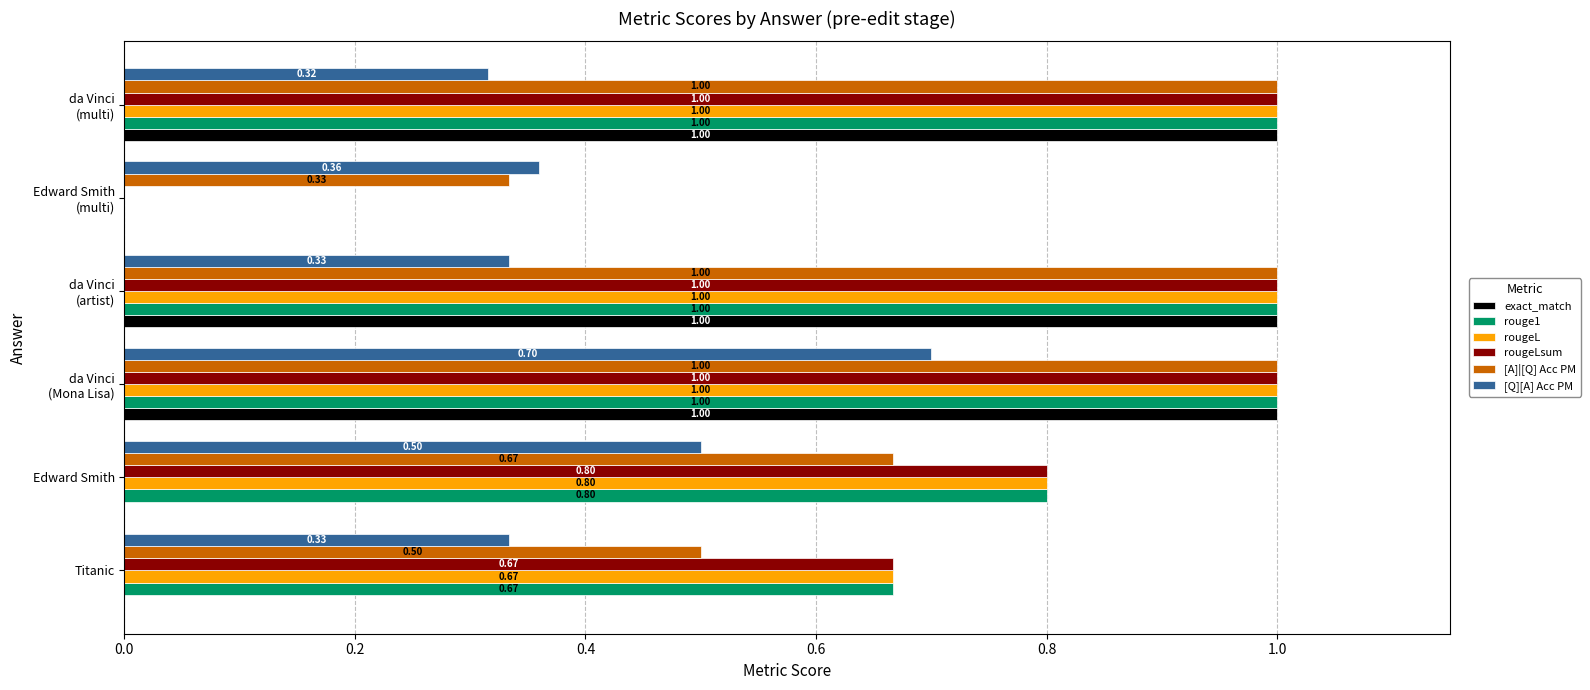

What is the sum of all rougeL values?

4.5